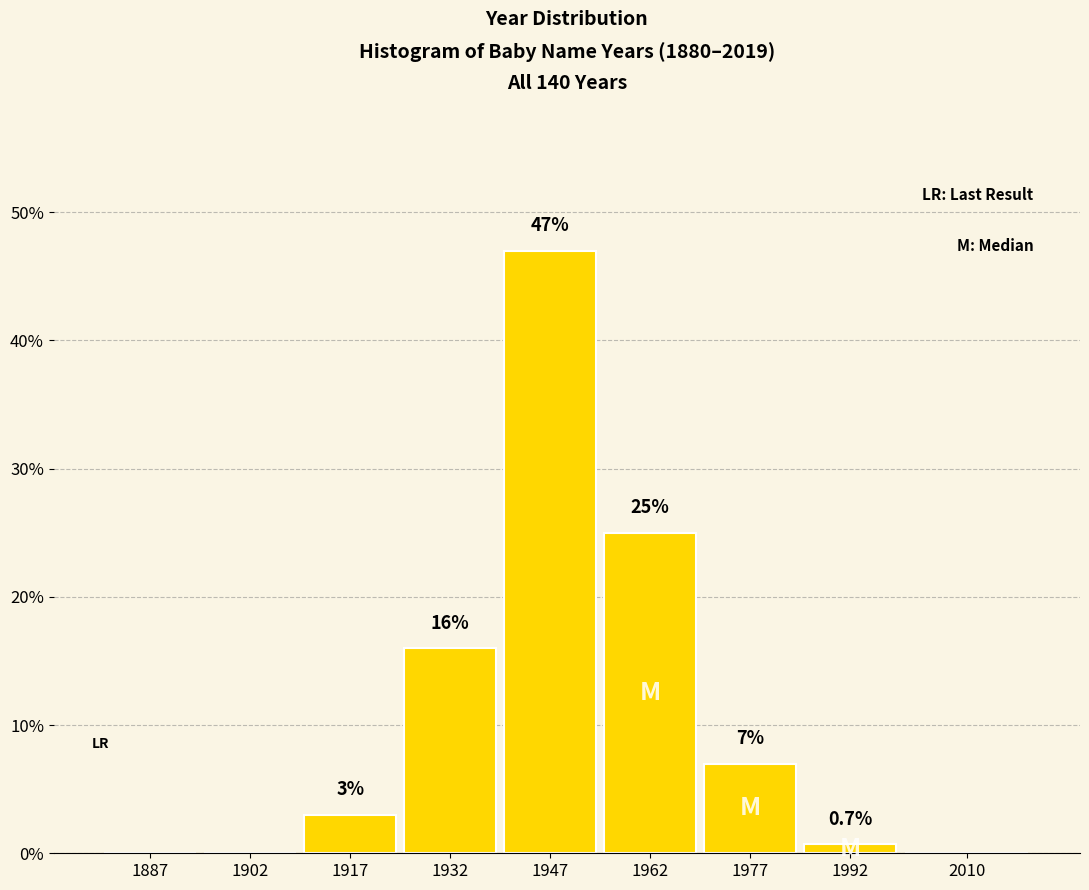

Reading right to left, transcribe all the data shown in this chart.

2010=0.0	1992=0.7	1977=7.0	1962=25.0	1947=47.0	1932=16.0	1917=3.0	1902=0.0	1887=0.0